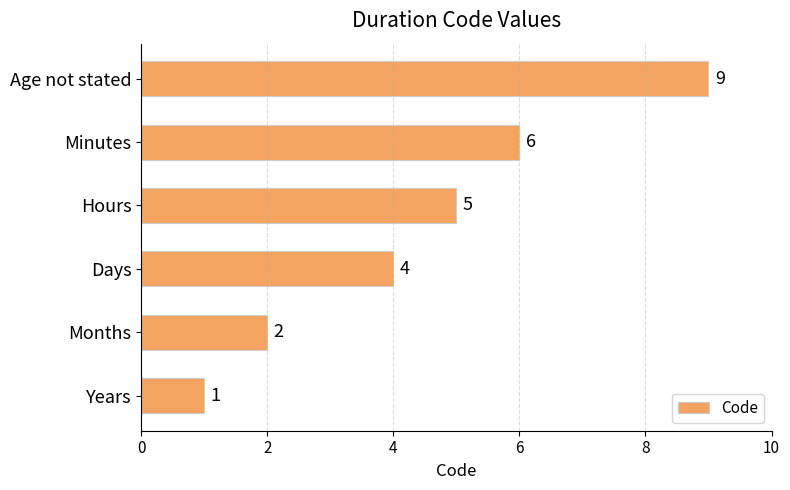

What is the sum of all values?

27